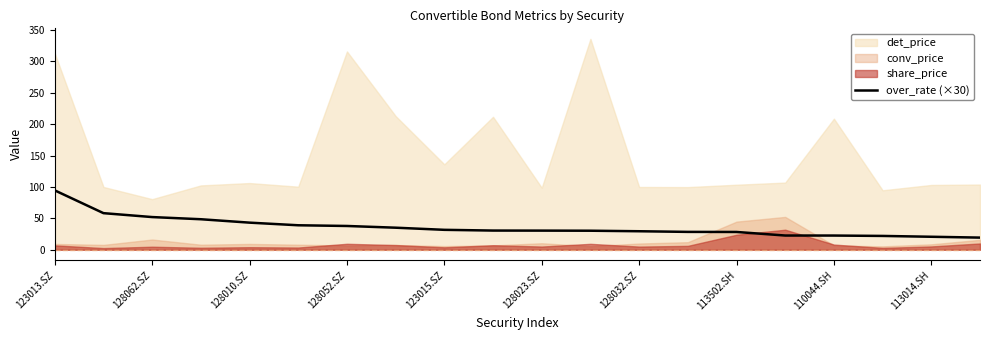

What is the average value?

36.2